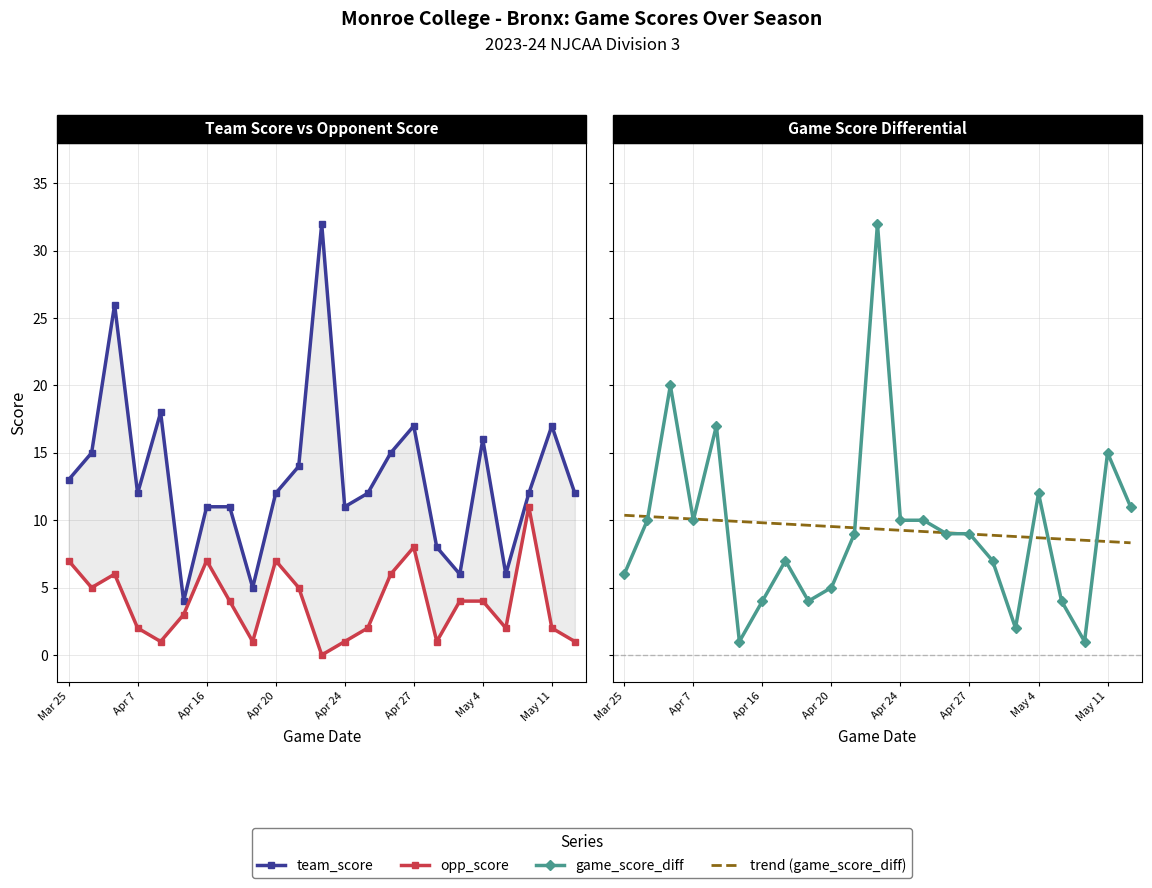

What is the maximum value for trend (game_score_diff)?

10.4